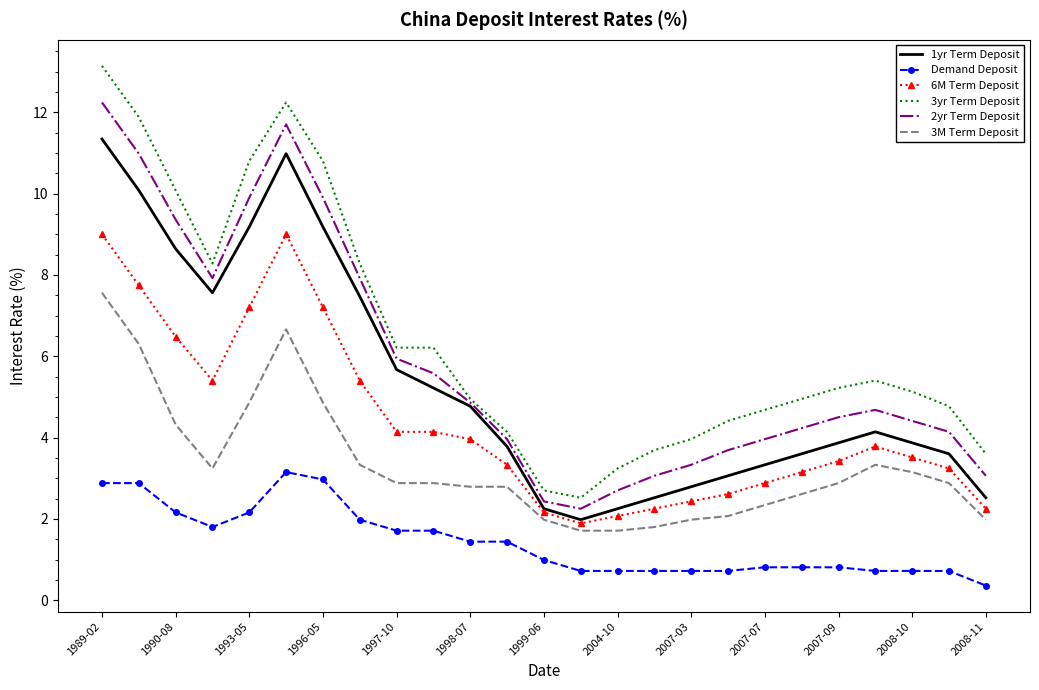

What is the maximum value shown in the chart?

13.1